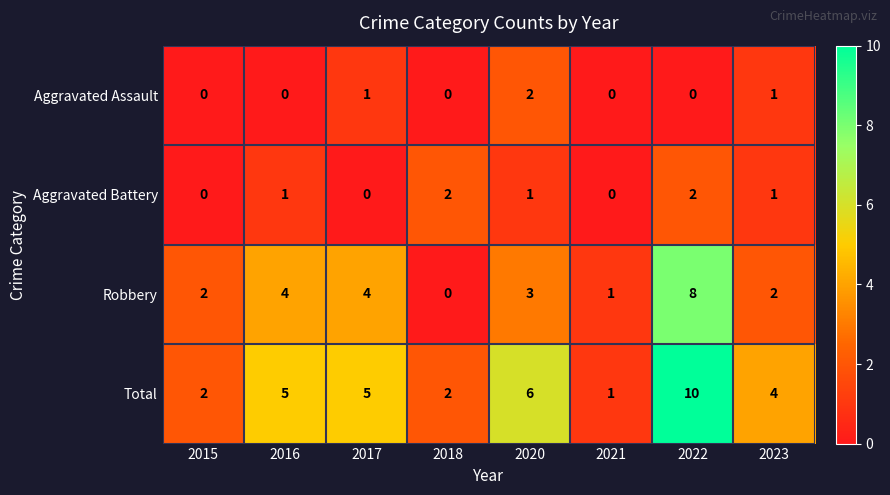

What is the sum of all Total values?

35